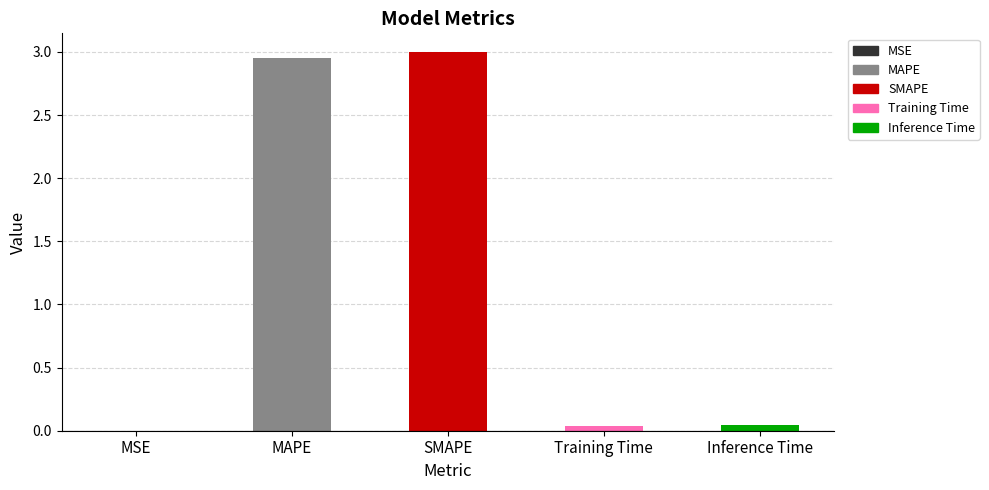

What is the change in value from MAPE to Training Time?

-2.9